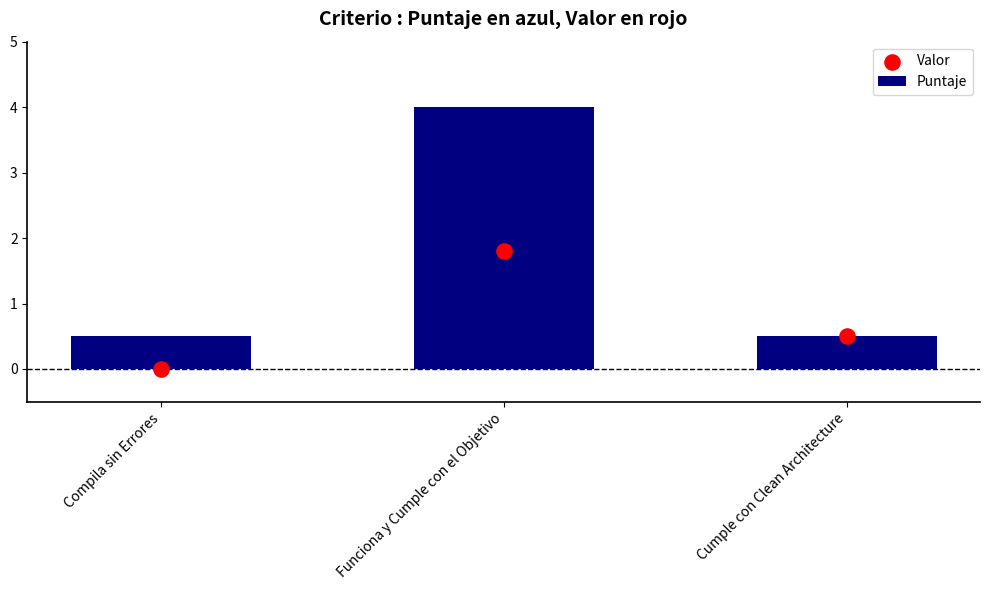

What is the total value across all series at Compila sin Errores?

0.5